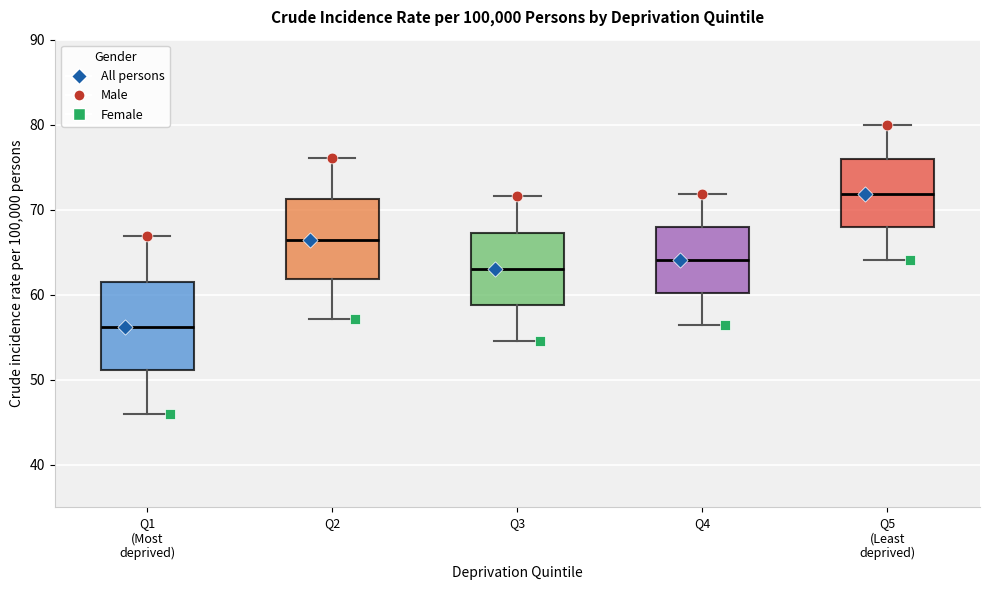

Reading left to right, transcribe this box plot: for each box, give where its median line is, the range the box spans, and where its two whiskers end, as read against the y-axis. The values are not printed on the chart, so give them approximately, as read against the axis.

Q1 (Most deprived): median 56, box 51 to 62, whiskers 46 to 67
Q2: median 67, box 62 to 71, whiskers 57 to 76
Q3: median 63, box 59 to 67, whiskers 55 to 72
Q4: median 64, box 60 to 68, whiskers 56 to 72
Q5 (Least deprived): median 72, box 68 to 76, whiskers 64 to 80